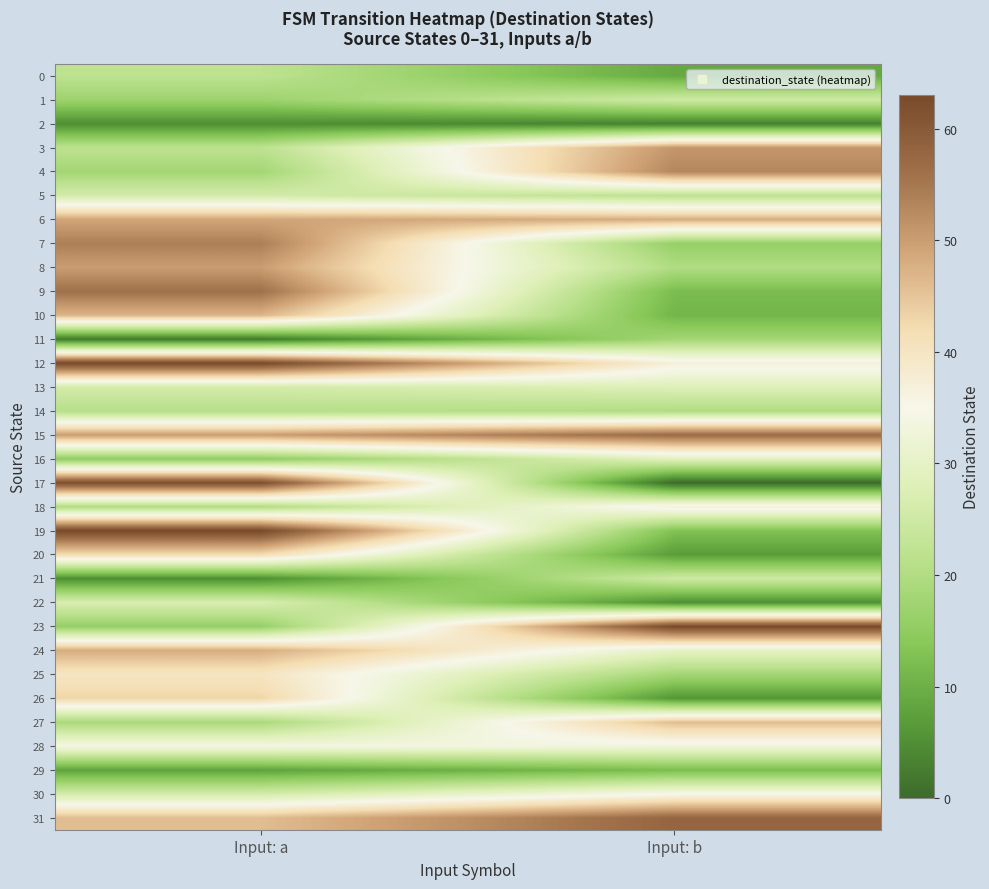

Reading left to right, list all the values displayed in this chart.

0: Input: a=22	Input: b=9
1: Input: a=17	Input: b=25
2: Input: a=5	Input: b=3
3: Input: a=22	Input: b=51
4: Input: a=18	Input: b=53
5: Input: a=26	Input: b=22
6: Input: a=49	Input: b=48
7: Input: a=54	Input: b=16
8: Input: a=50	Input: b=20
9: Input: a=56	Input: b=12
10: Input: a=47	Input: b=11
11: Input: a=2	Input: b=18
12: Input: a=63	Input: b=37
13: Input: a=26	Input: b=28
14: Input: a=21	Input: b=20
15: Input: a=50	Input: b=57
16: Input: a=15	Input: b=29
17: Input: a=62	Input: b=0
18: Input: a=20	Input: b=37
19: Input: a=63	Input: b=13
20: Input: a=42	Input: b=7
21: Input: a=5	Input: b=25
22: Input: a=27	Input: b=5
23: Input: a=16	Input: b=63
24: Input: a=48	Input: b=30
25: Input: a=40	Input: b=18
26: Input: a=43	Input: b=6
27: Input: a=19	Input: b=46
28: Input: a=34	Input: b=33
29: Input: a=8	Input: b=12
30: Input: a=26	Input: b=35
31: Input: a=46	Input: b=58